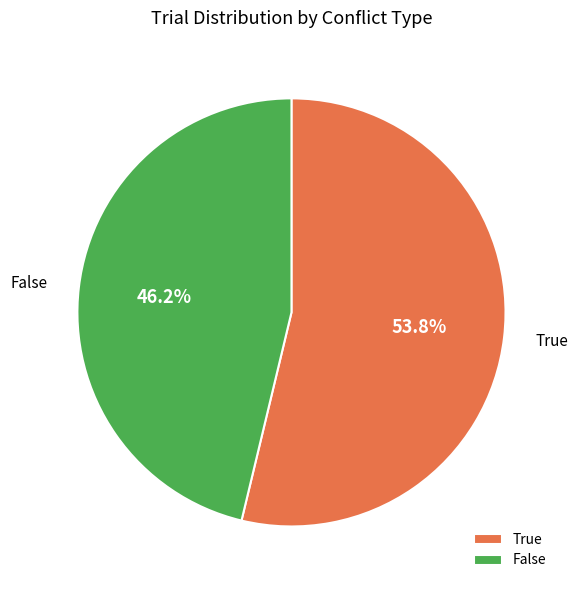

Count the number of slices in the pie.

2